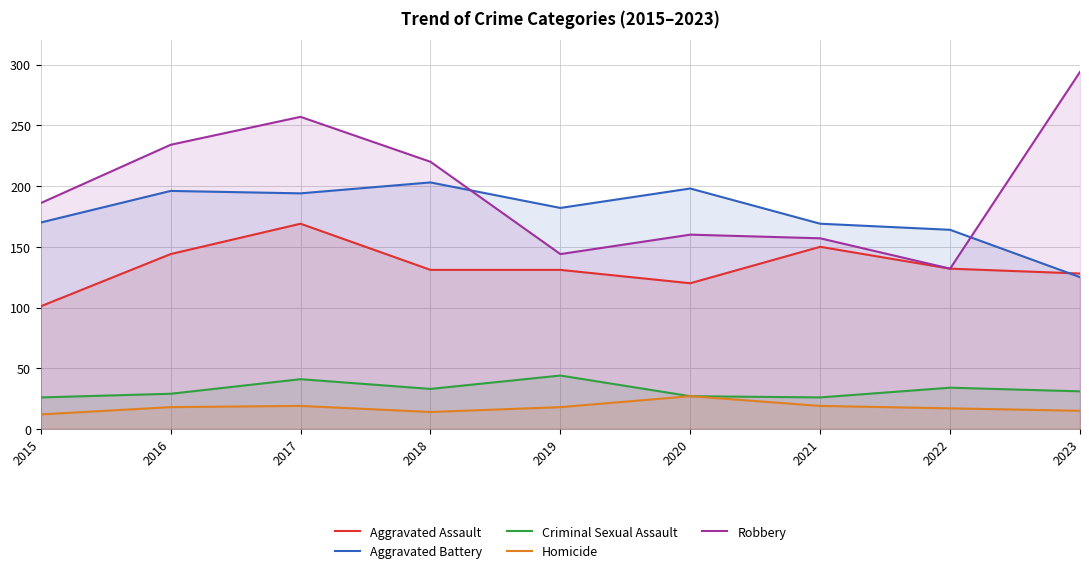

At how many categories does at least one series exceed 253?

2